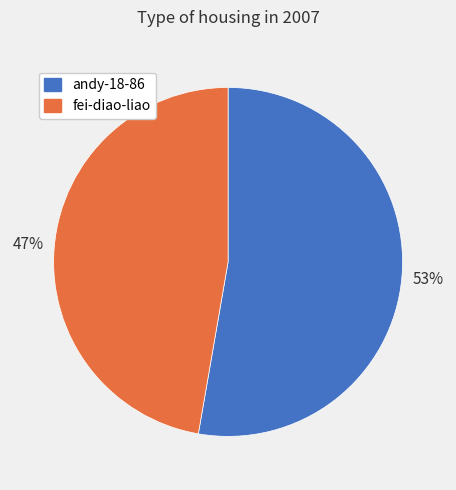

How many slices are in this pie chart?

2